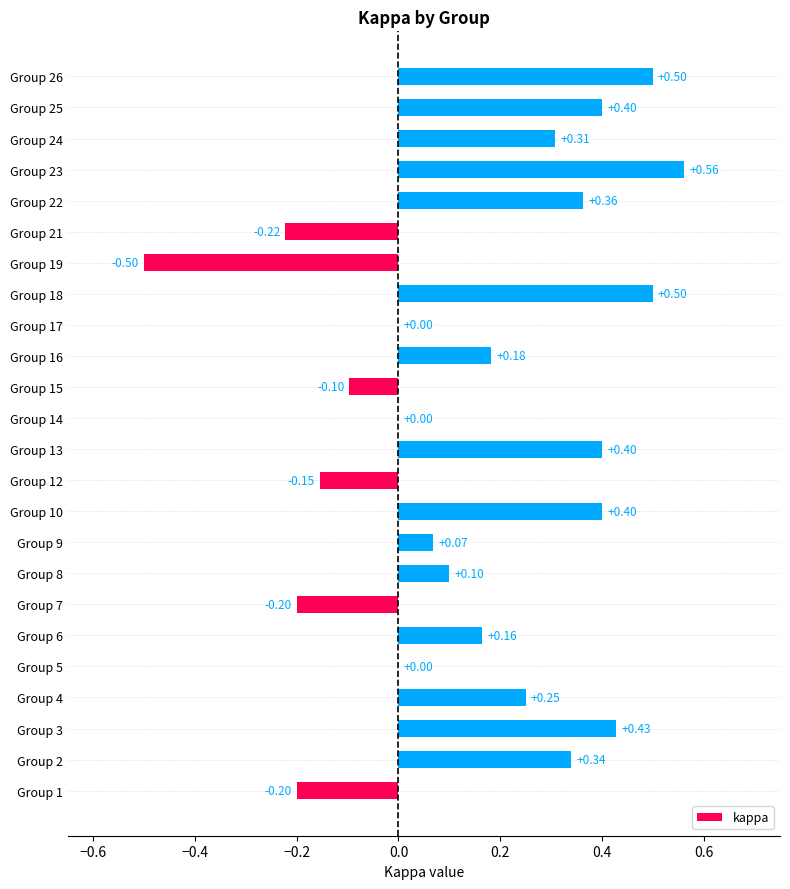

What is the sum of all values?

3.6